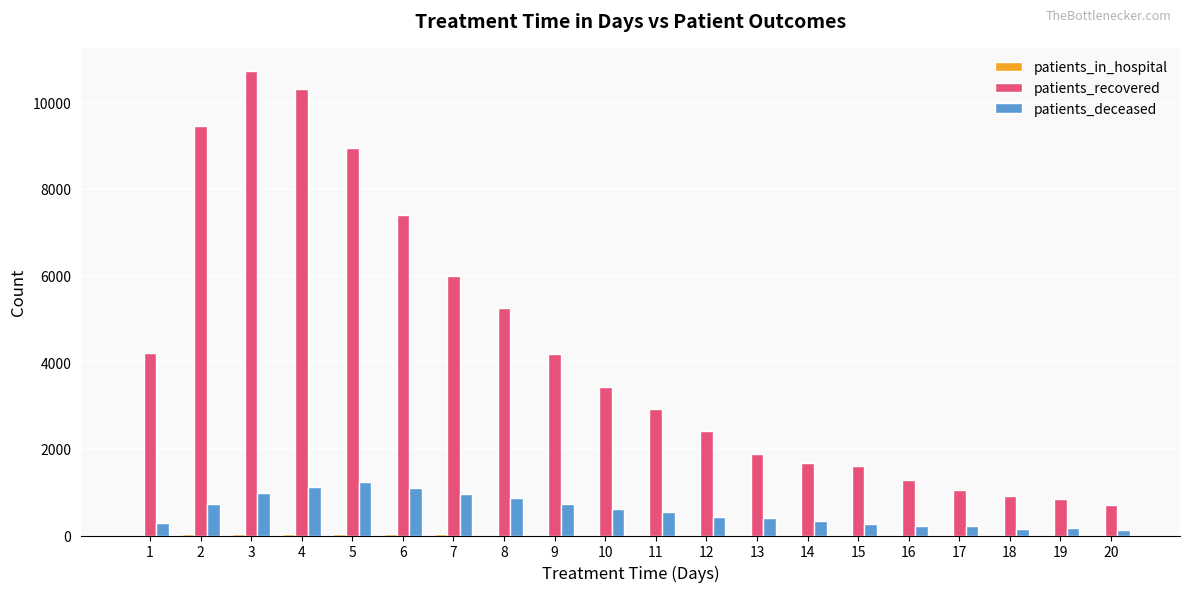

What is the sum of all patients_deceased values?

11483